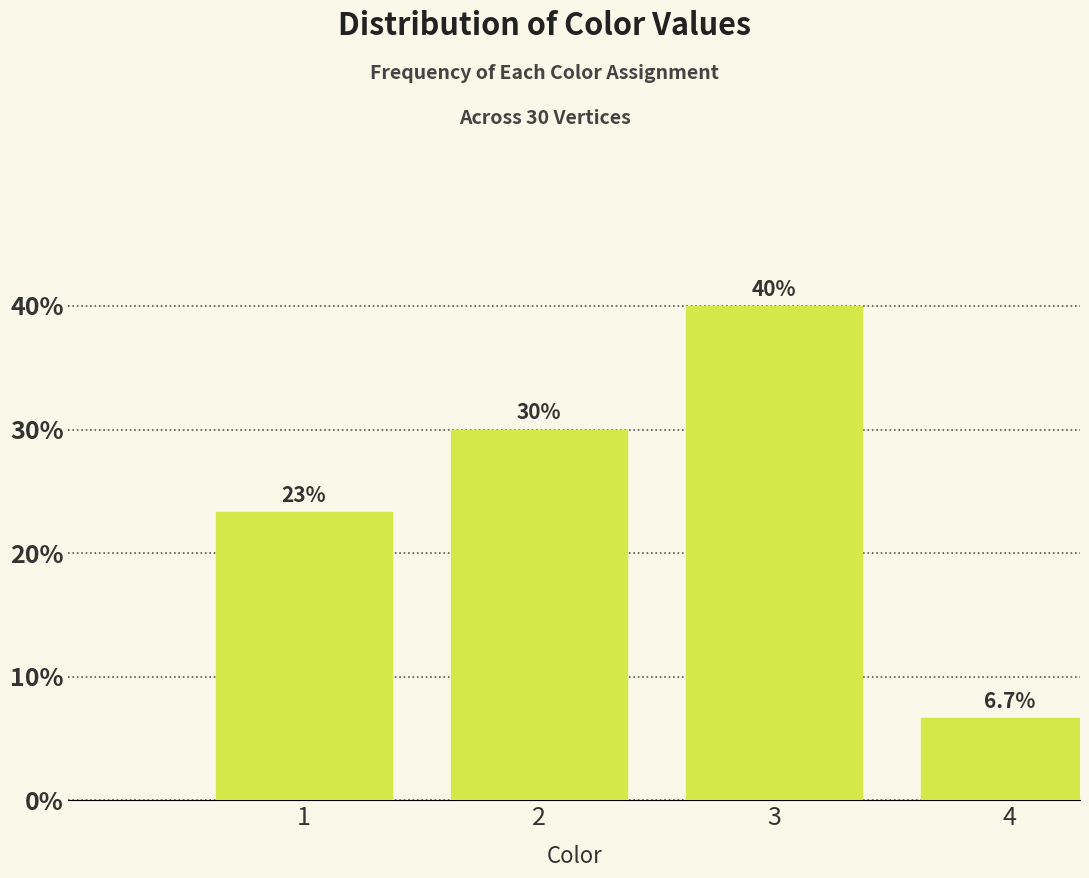

Reading right to left, extract all data points from this chart.

4=6.7	3=40.0	2=30.0	1=23.3